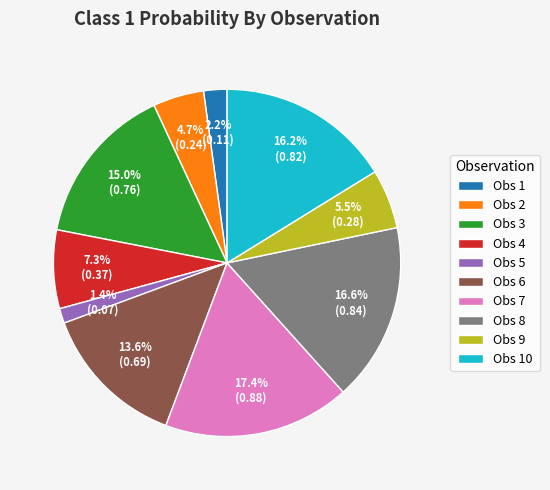

What portion of the pie excludes Obs 6?

86.4%